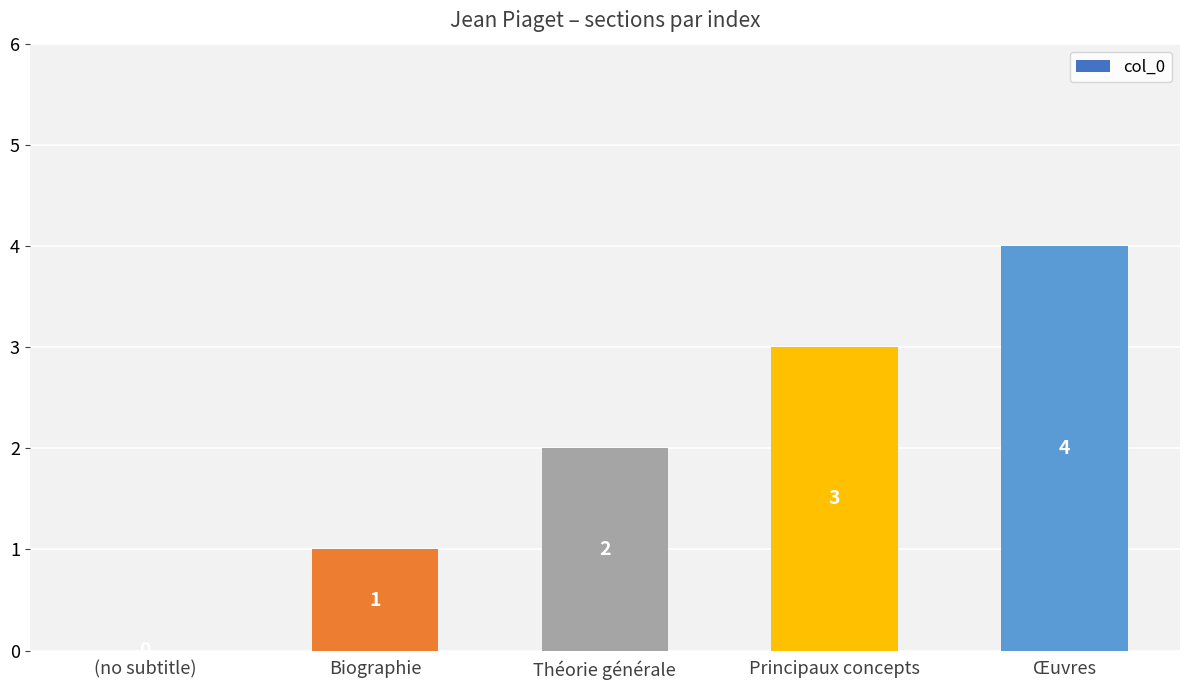

Read the value at Œuvres.

4